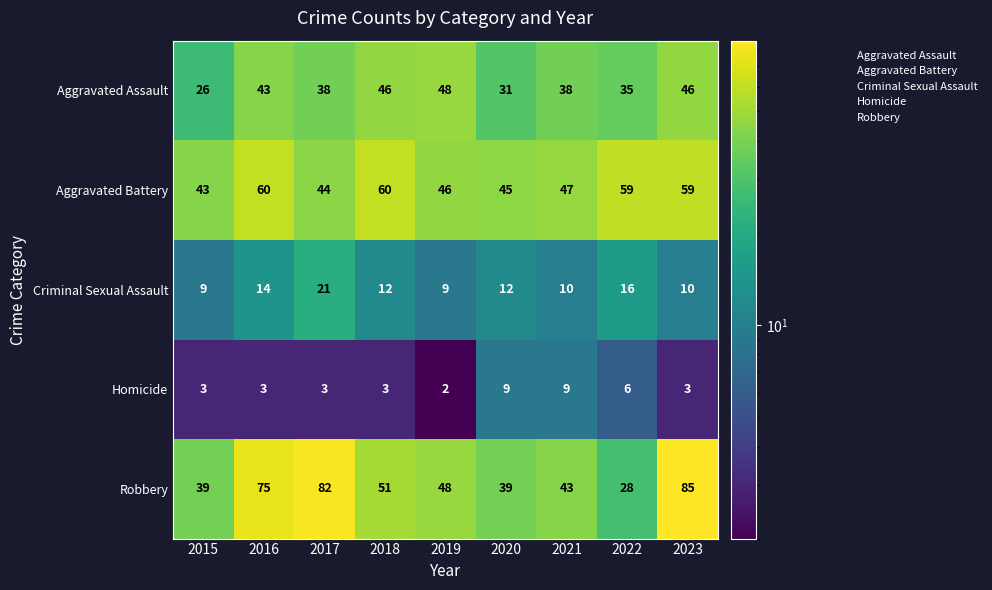

What is the difference between the maximum and minimum values in the Homicide series?

7